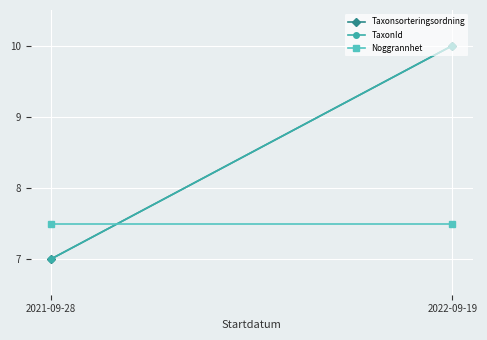

At which category is the sum across all series the highest?

2022-09-19